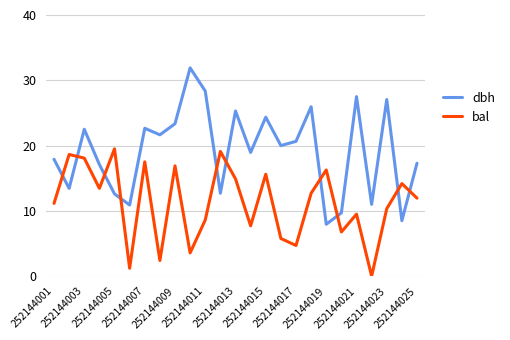

Rank the series by their average value, from lowest to highest.

bal, dbh